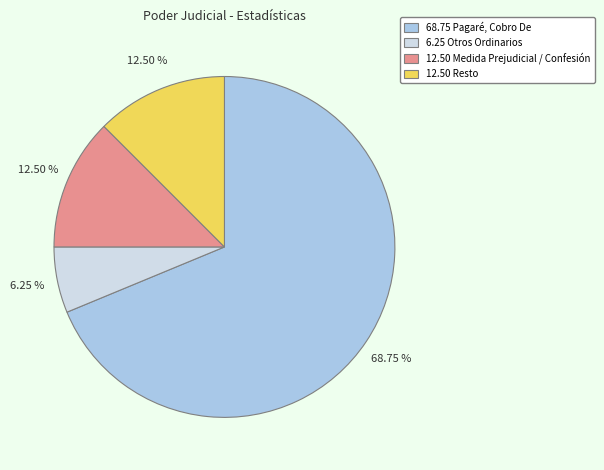

Does any single category account for the majority?

Yes